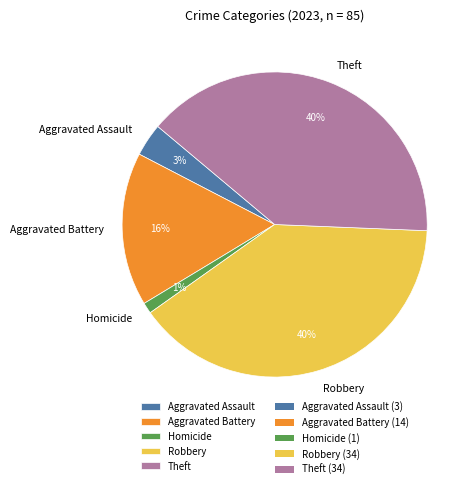

Does Aggravated Battery represent more than half of the total?

No